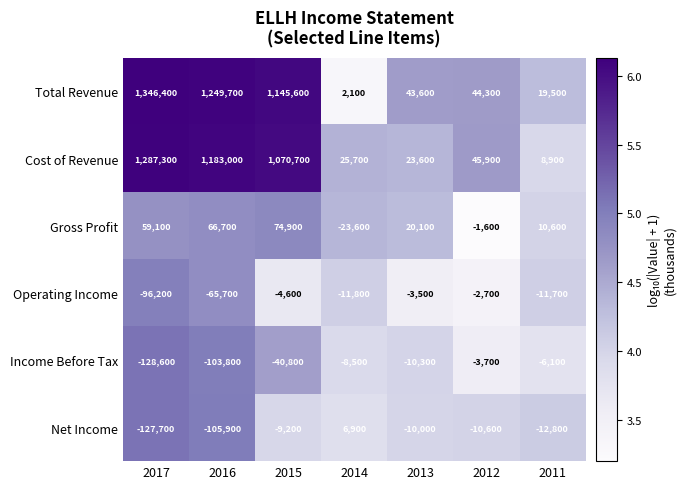

True or false: Operating Income has a value of -3500 at 2013.

True